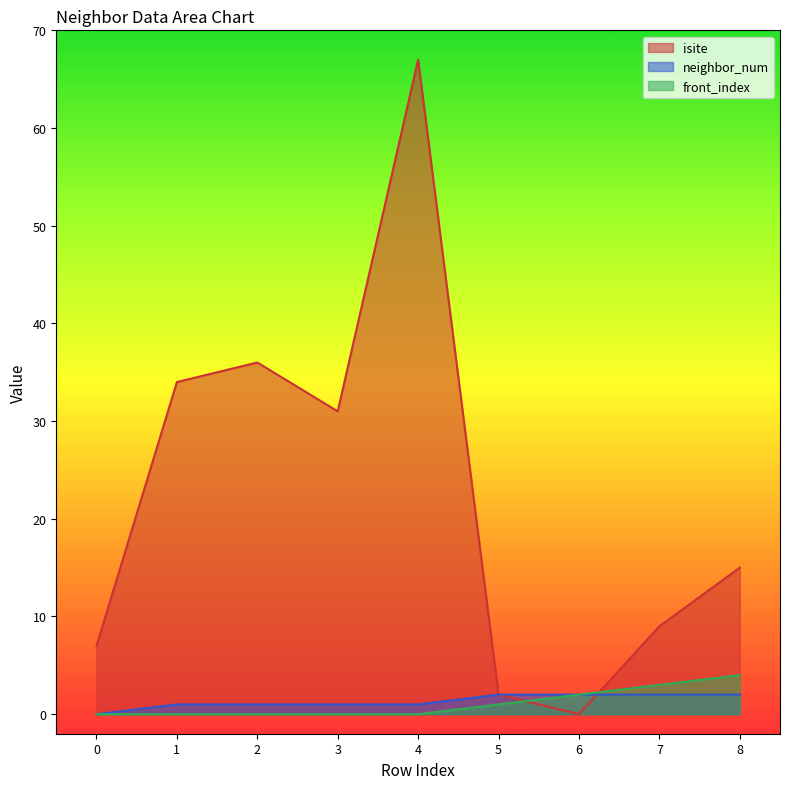

How many data points does each series have?

9